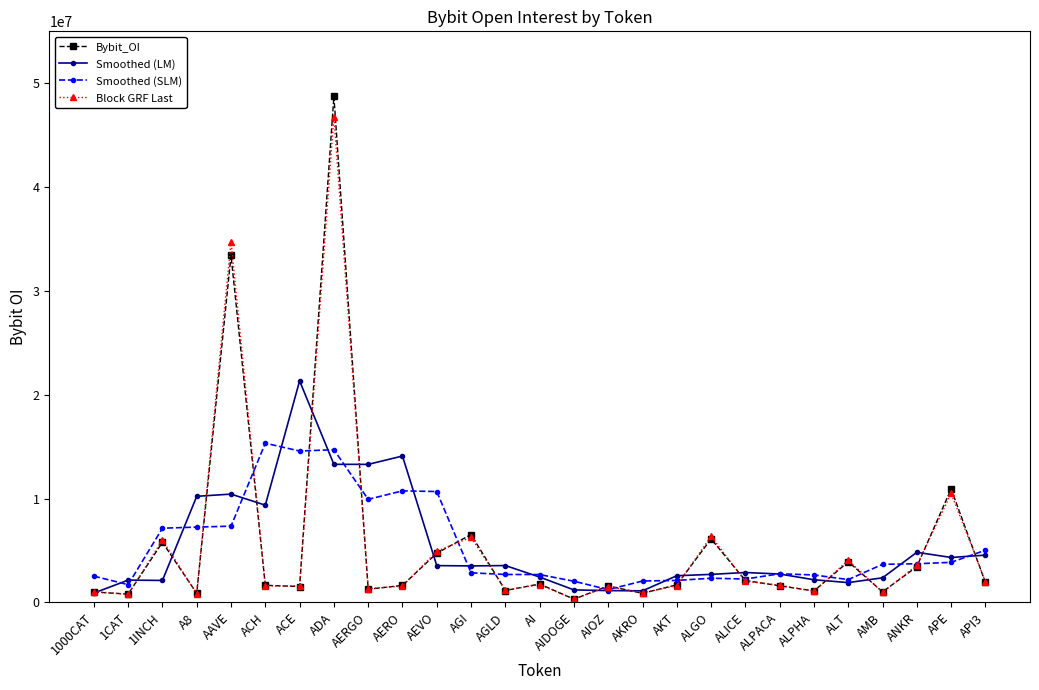

Is it true that Block GRF Last equals 1037135.8 at 1000CAT?

True